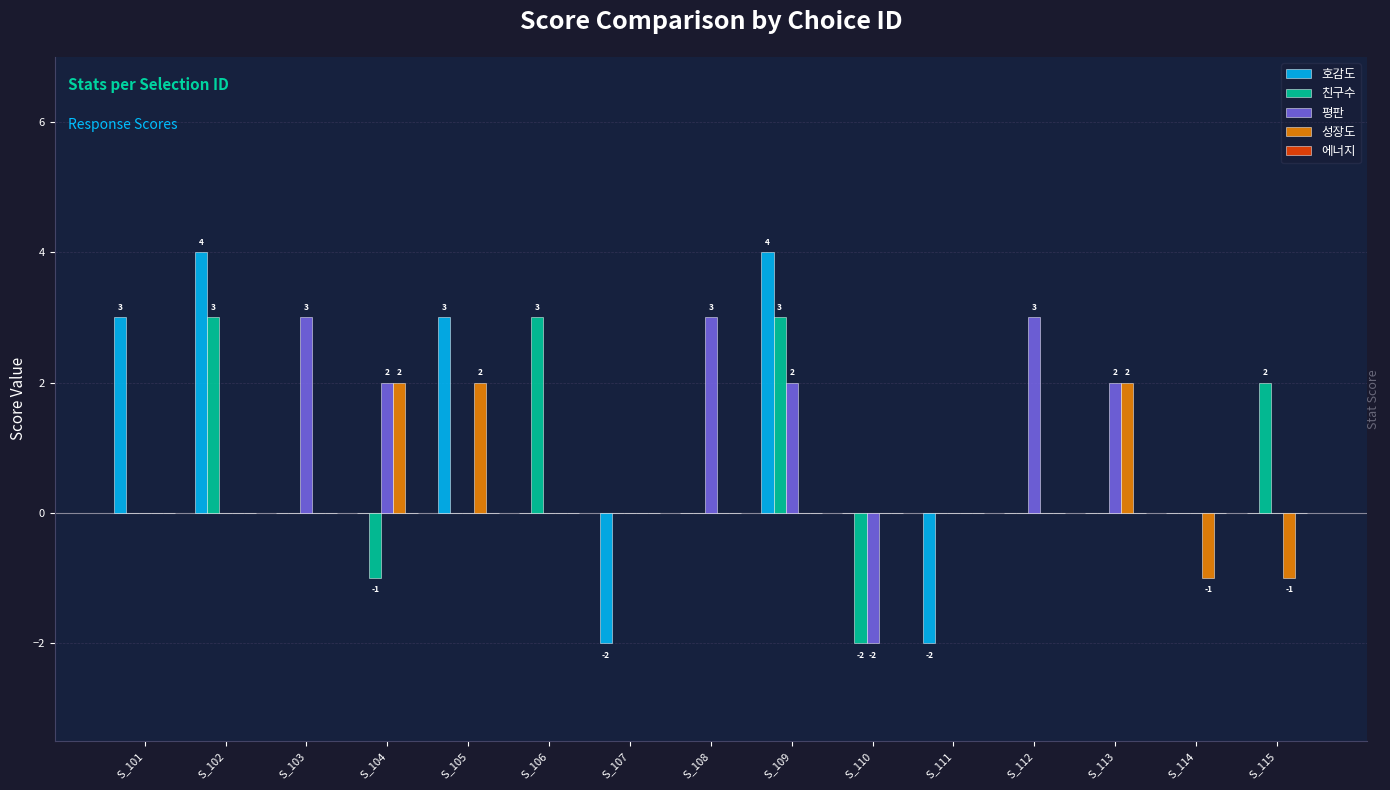

Which series has the largest range (max minus min)?

호감도